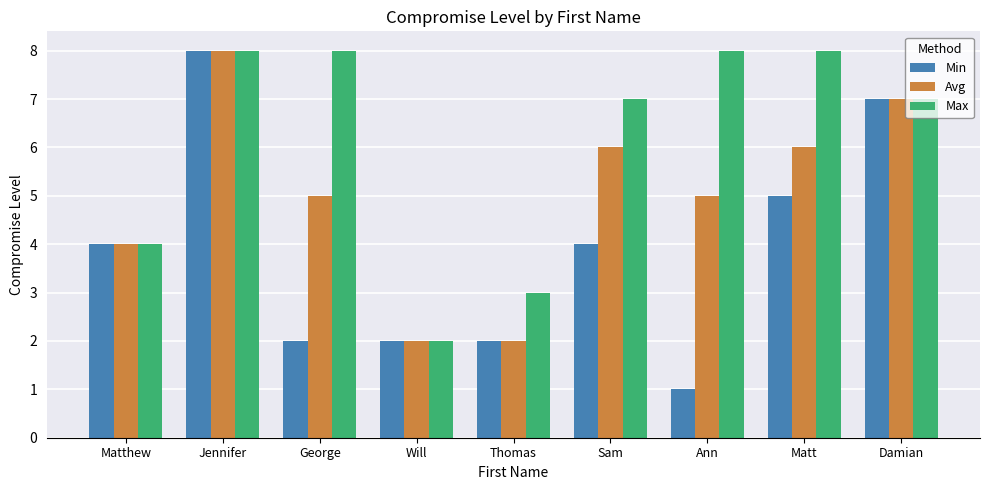

Which series has the largest total across all categories?

Max